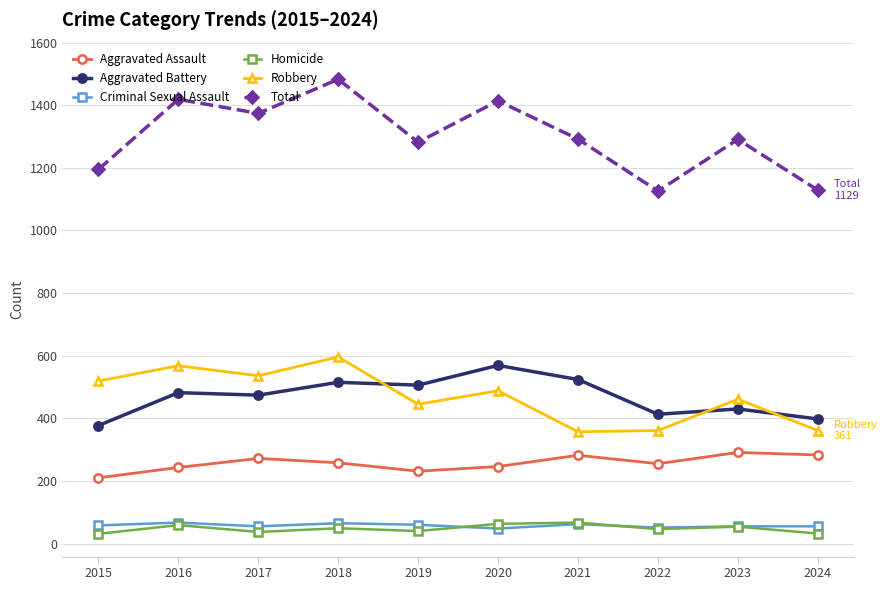

What is the approximate value of Total at 2016?

1419